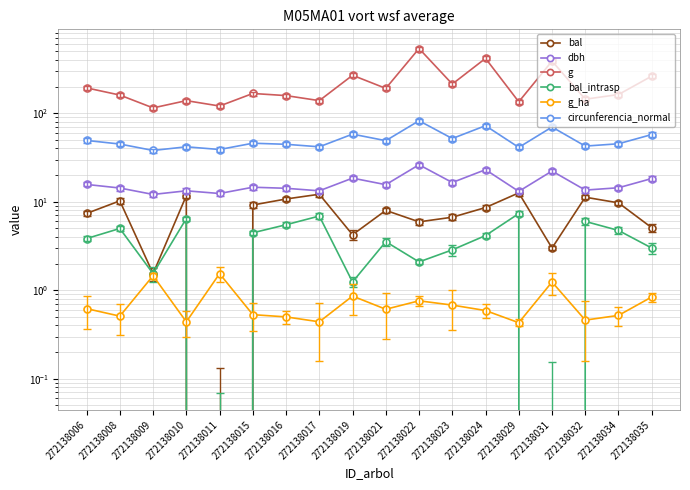

Reading left to right, what are all the values shown in this chart?

bal: 7.4	10.2	1.5	11.7	0.0	9.2	10.8	12.2	4.2	8.0	5.9	6.7	8.6	12.6	3.0	11.3	9.7	5.1
dbh: 15.7	14.3	12.1	13.3	12.4	14.6	14.2	13.3	18.5	15.6	26.2	16.5	23.1	13.1	22.2	13.6	14.4	18.3
g: 193.6	160.6	115.0	138.9	120.8	167.4	158.4	138.9	268.8	191.1	539.1	213.8	417.3	134.8	388.8	144.2	162.9	263.0
bal_intrasp: 3.8	5.0	1.5	6.5	0.0	4.5	5.5	6.9	1.2	3.5	2.1	2.9	4.2	7.3	0.0	6.0	4.7	3.0
g_ha: 0.6	0.5	1.5	0.4	1.5	0.5	0.5	0.4	0.9	0.6	0.8	0.7	0.6	0.4	1.2	0.5	0.5	0.8
circunferencia_normal: 49.3	44.9	38.0	41.8	39.0	45.9	44.6	41.8	58.1	49.0	82.3	51.8	72.4	41.1	69.9	42.6	45.2	57.5